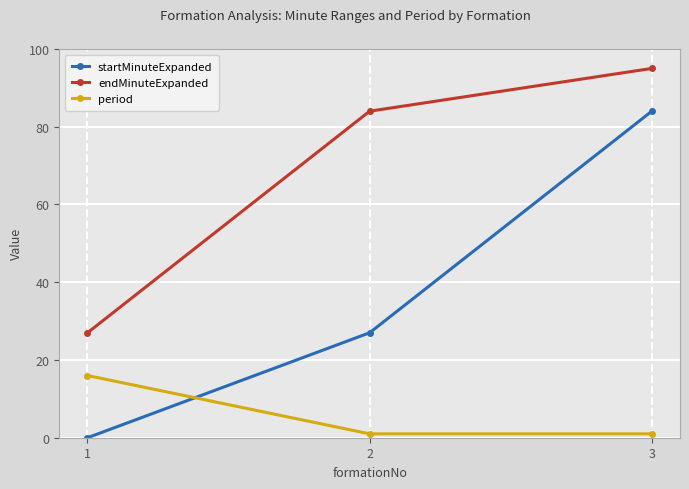

How many values in the startMinuteExpanded series are below 27?

1